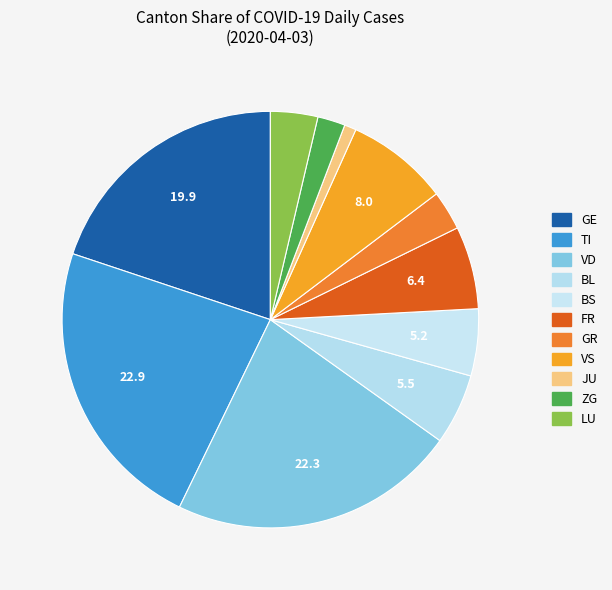

How many segments does this pie chart have?

11